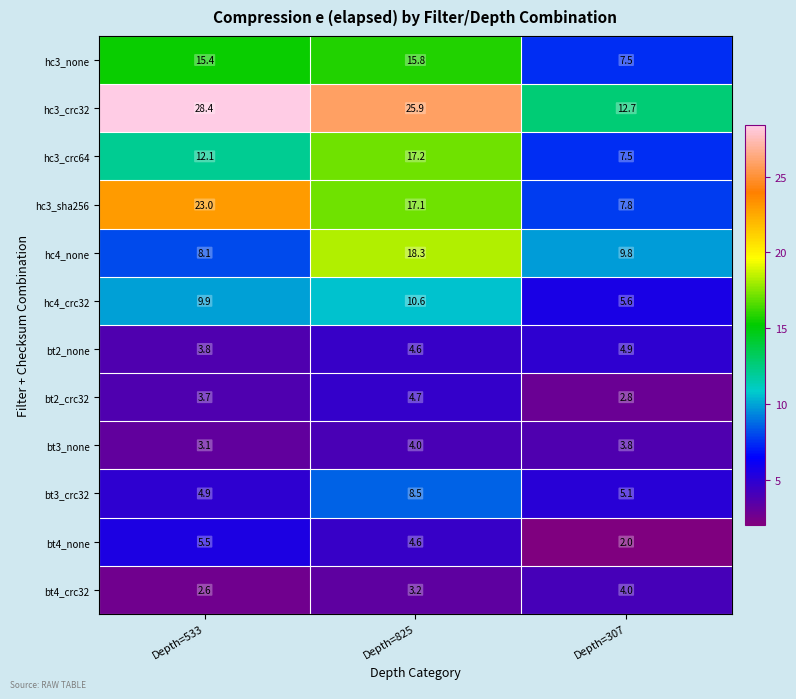

Which category has the highest value in the hc3_crc32 series?

Depth=533